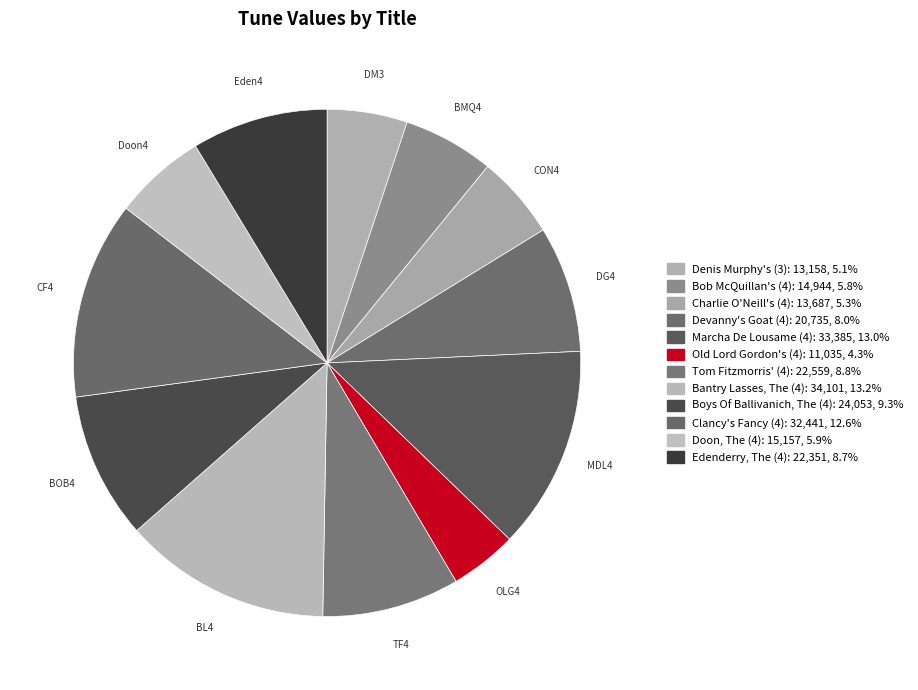

True or false: Denis Murphy's (3) accounts for 15% of the total.

False